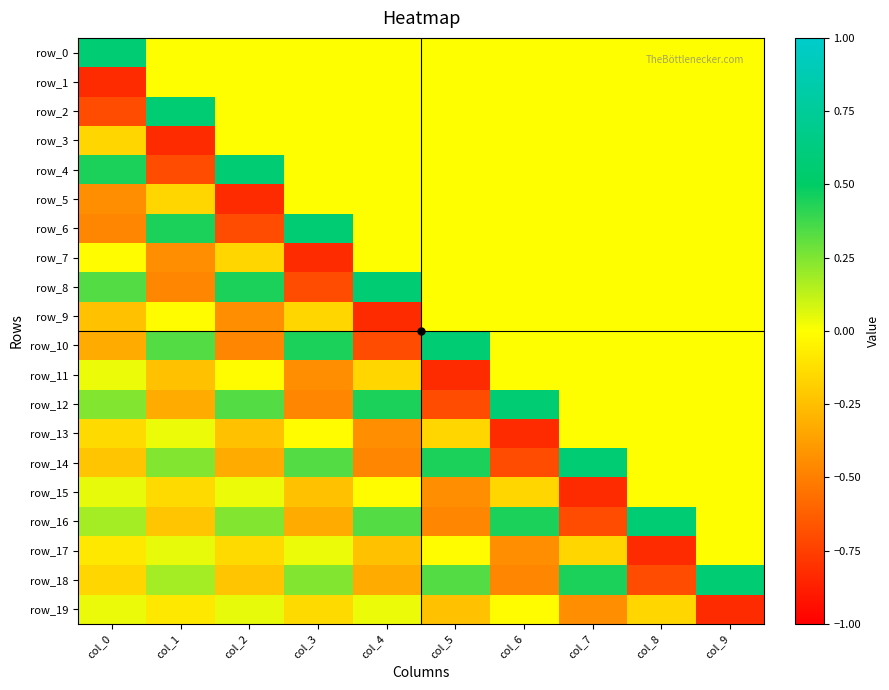

Reading left to right, extract all data points from this chart.

row_0: 0.6	0.0	0.0	0.0	0.0	0.0	0.0	0.0	0.0	0.0
row_1: -0.8	0.0	0.0	0.0	0.0	0.0	0.0	0.0	0.0	0.0
row_2: -0.7	0.6	0.0	0.0	0.0	0.0	0.0	0.0	0.0	0.0
row_3: -0.2	-0.8	0.0	0.0	0.0	0.0	0.0	0.0	0.0	0.0
row_4: 0.4	-0.7	0.6	0.0	0.0	0.0	0.0	0.0	0.0	0.0
row_5: -0.4	-0.2	-0.8	0.0	0.0	0.0	0.0	0.0	0.0	0.0
row_6: -0.5	0.4	-0.7	0.6	0.0	0.0	0.0	0.0	0.0	0.0
row_7: -0.0	-0.4	-0.2	-0.8	0.0	0.0	0.0	0.0	0.0	0.0
row_8: 0.3	-0.5	0.4	-0.7	0.6	0.0	0.0	0.0	0.0	0.0
row_9: -0.2	-0.0	-0.4	-0.2	-0.8	0.0	0.0	0.0	0.0	0.0
row_10: -0.3	0.3	-0.5	0.4	-0.7	0.6	0.0	0.0	0.0	0.0
row_11: 0.0	-0.2	-0.0	-0.4	-0.2	-0.8	0.0	0.0	0.0	0.0
row_12: 0.2	-0.3	0.3	-0.5	0.4	-0.7	0.6	0.0	0.0	0.0
row_13: -0.1	0.0	-0.2	-0.0	-0.4	-0.2	-0.8	0.0	0.0	0.0
row_14: -0.2	0.2	-0.3	0.3	-0.5	0.4	-0.7	0.6	0.0	0.0
row_15: 0.0	-0.1	0.0	-0.2	-0.0	-0.4	-0.2	-0.8	0.0	0.0
row_16: 0.2	-0.2	0.2	-0.3	0.3	-0.5	0.4	-0.7	0.6	0.0
row_17: -0.1	0.0	-0.1	0.0	-0.2	-0.0	-0.4	-0.2	-0.8	0.0
row_18: -0.2	0.2	-0.2	0.2	-0.3	0.3	-0.5	0.4	-0.7	0.6
row_19: 0.0	-0.1	0.0	-0.1	0.0	-0.2	-0.0	-0.4	-0.2	-0.8